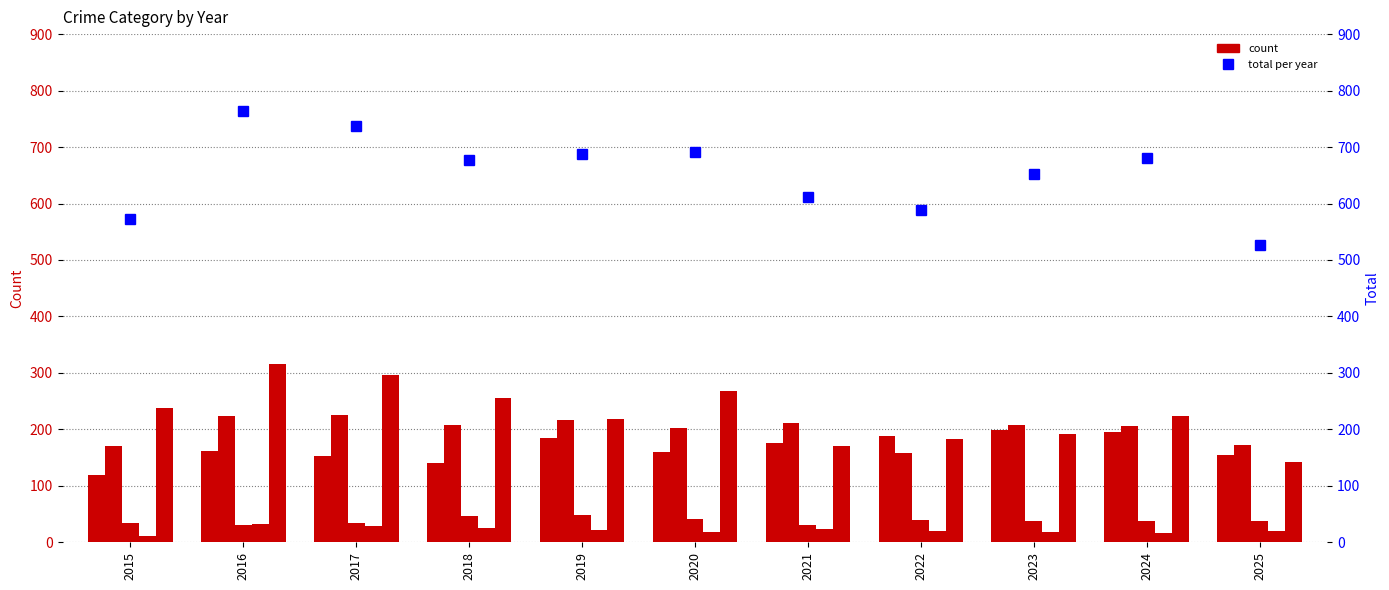

What is the average value of the Total series?

654